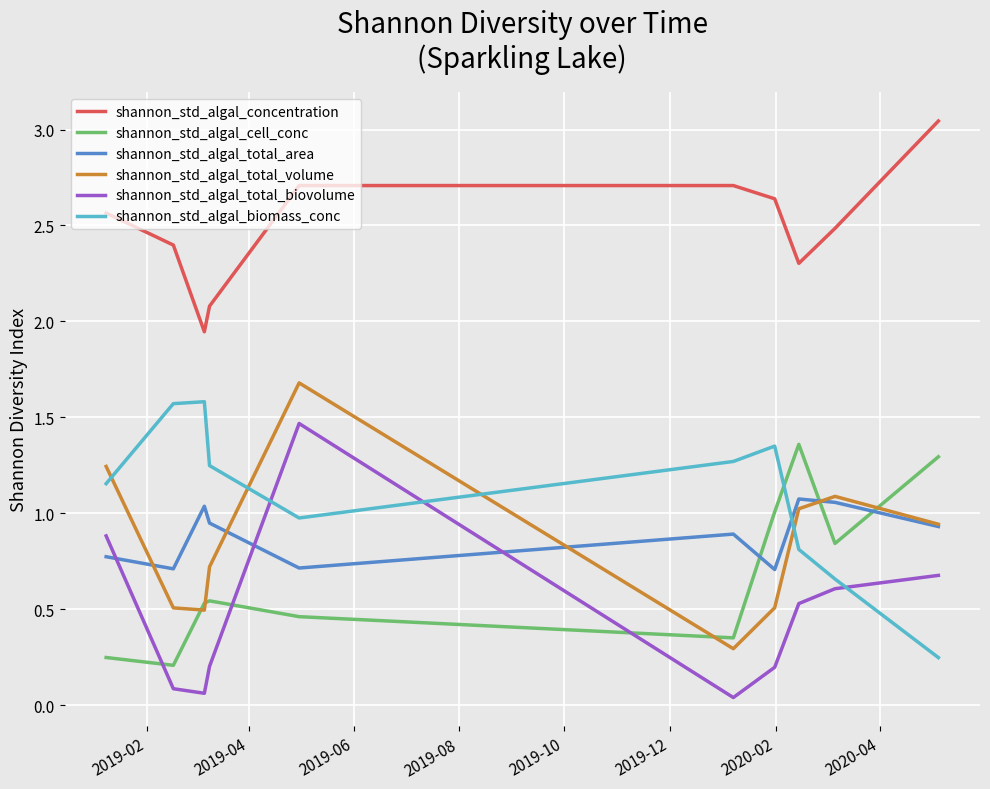

Which series ends up on top after the final intersection of shannon_std_algal_total_biovolume and shannon_std_algal_biomass_conc?

shannon_std_algal_total_biovolume